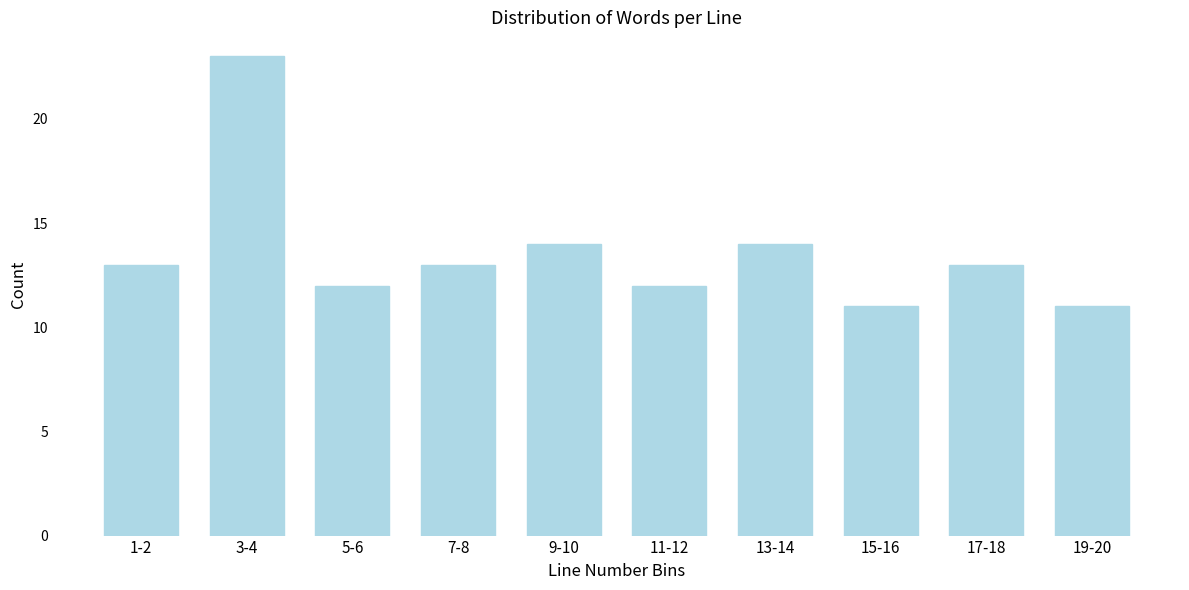

Reading left to right, list all the values displayed in this chart.

13	23	12	13	14	12	14	11	13	11